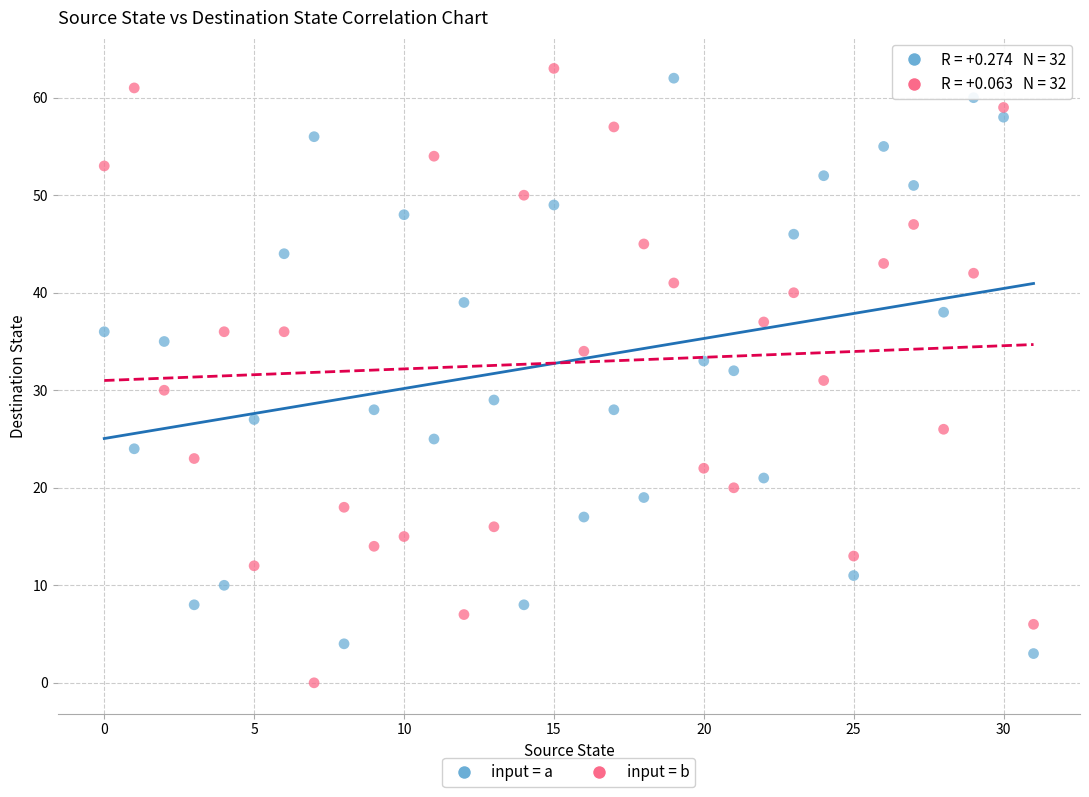

What are all the series names shown in the legend?

input = a, input = b